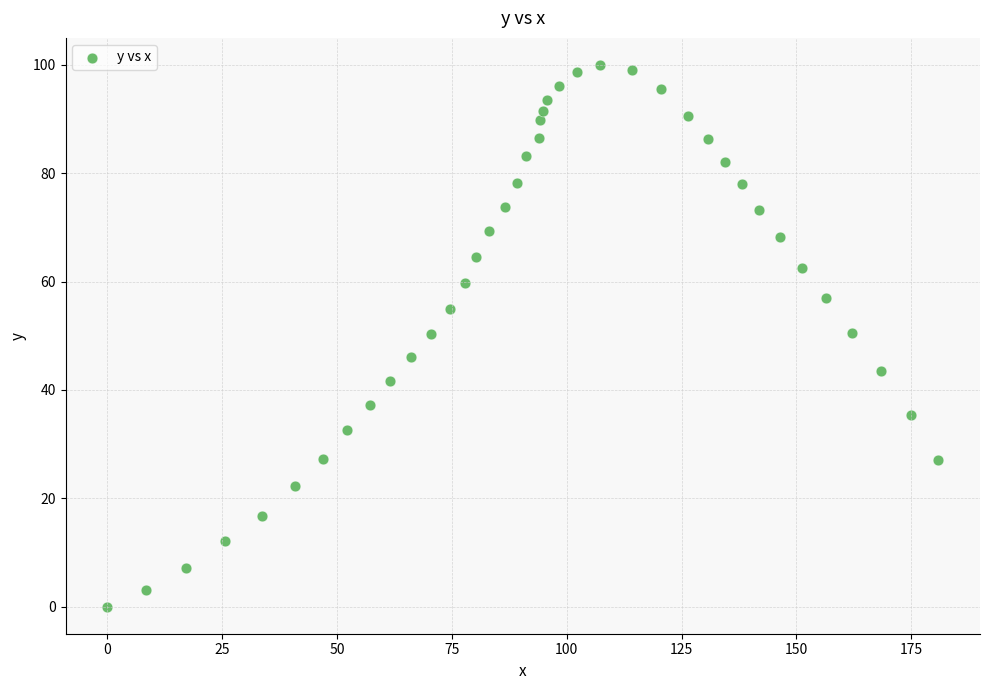

What is the range of X values (max minus min)?

180.9